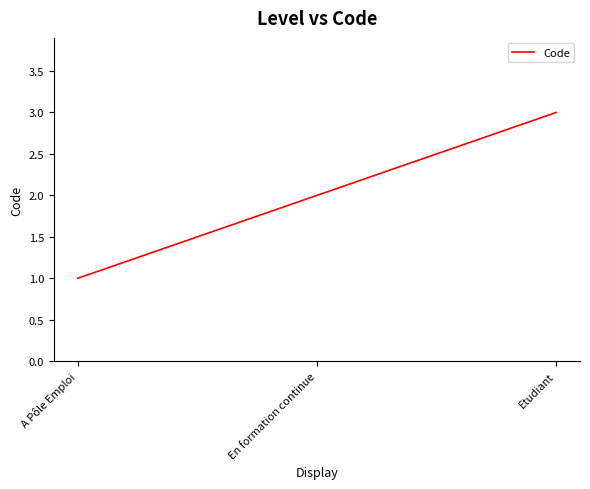

Rank the categories by value from highest to lowest.

Etudiant, En formation continue, A Pôle Emploi